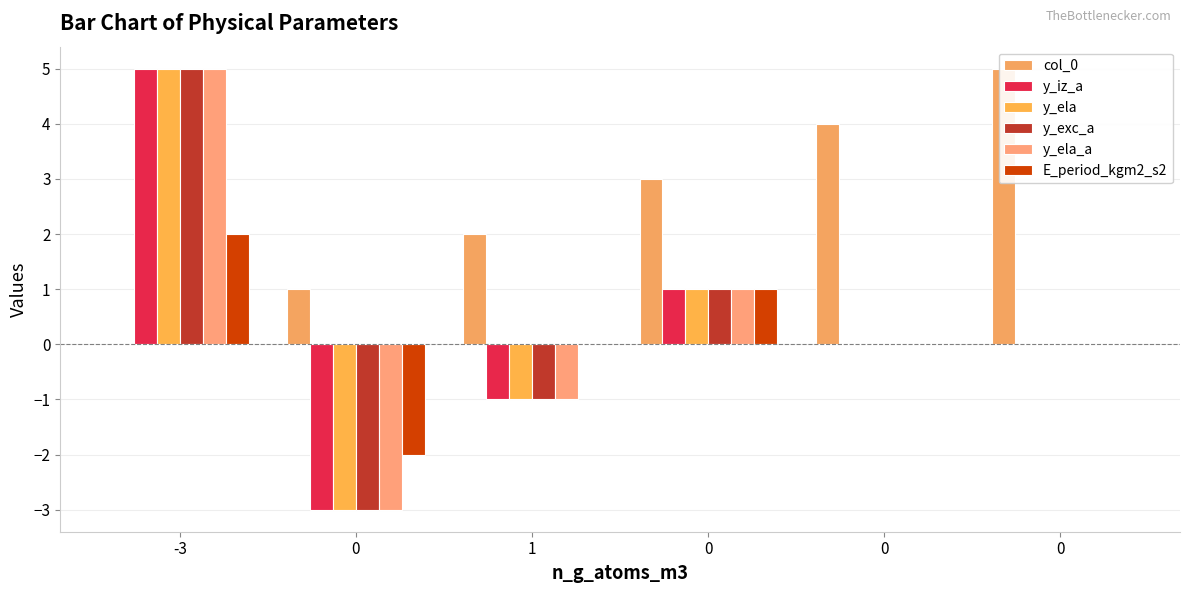

Reading left to right, list all the values displayed in this chart.

col_0: 0	1	2	3	4	5
y_iz_a: 5	-3	-1	1	0	0
y_ela: 5	-3	-1	1	0	0
y_exc_a: 5	-3	-1	1	0	0
y_ela_a: 5	-3	-1	1	0	0
E_period_kgm2_s2: 2	-2	0	1	0	0